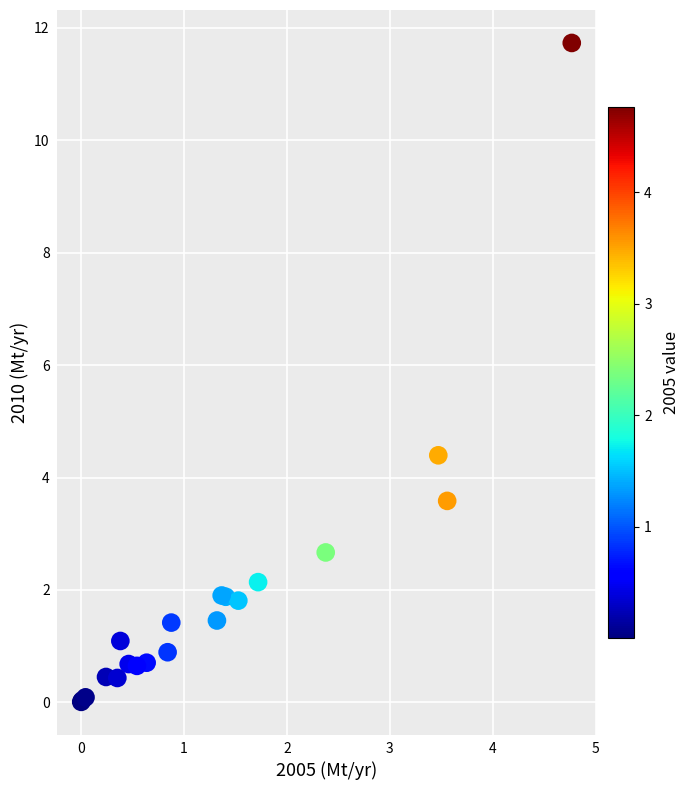

What Y value in the scatter plot is closest to 5?

4.4